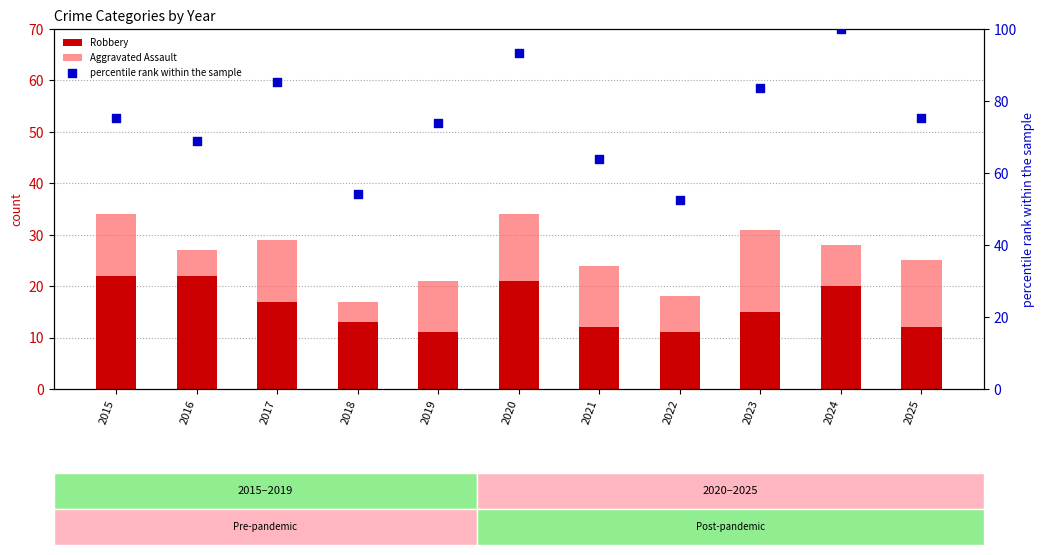

What is the total value across all series at 2024?

128.0